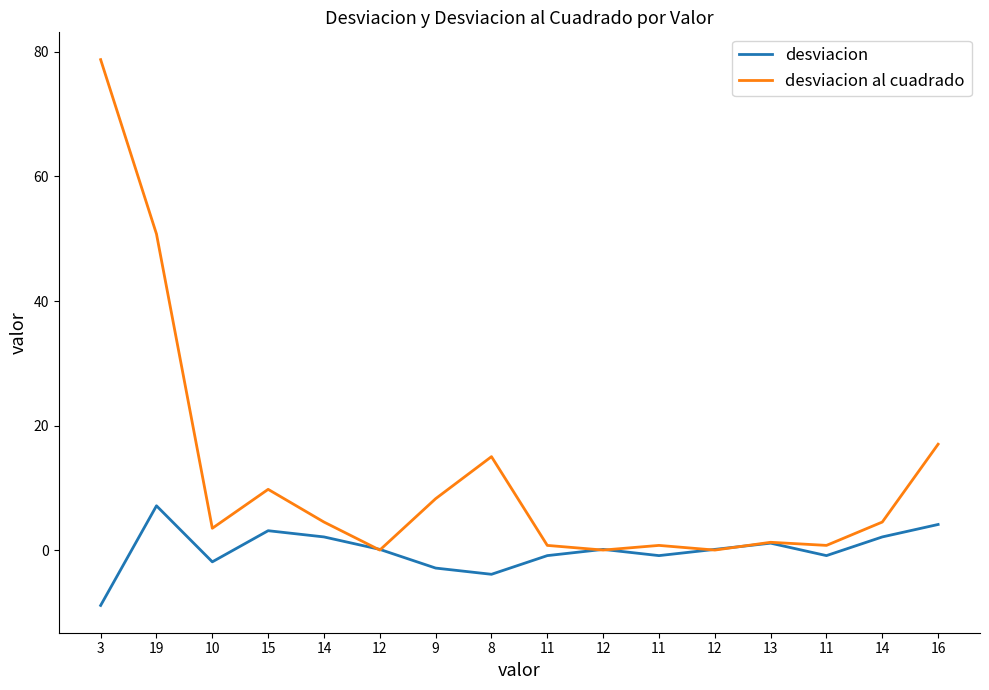

What are all the series names shown in the legend?

desviacion, desviacion al cuadrado